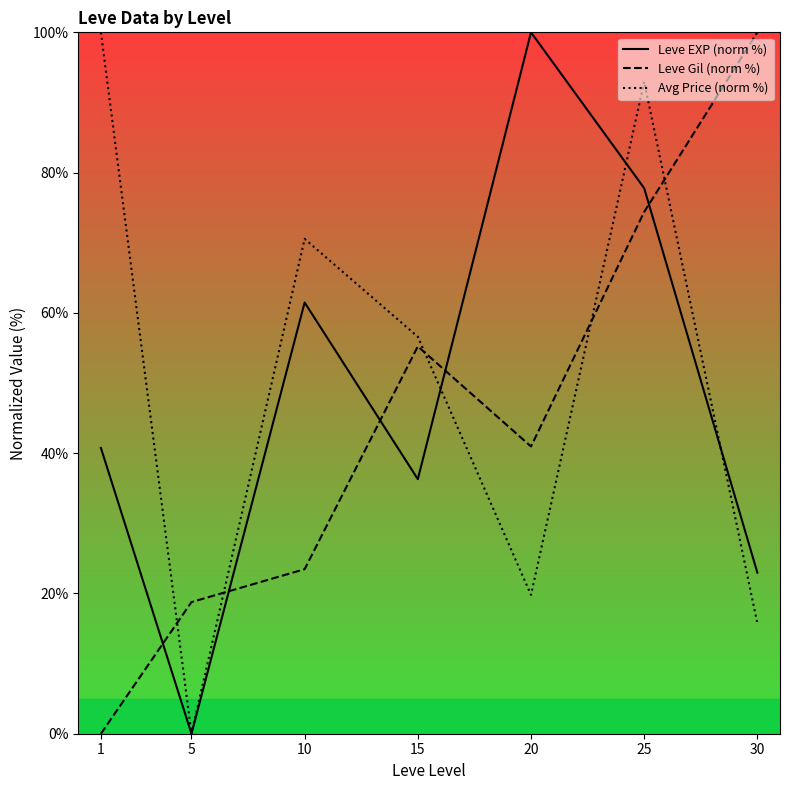

What is the difference between the highest and lowest values at 15?

20.3